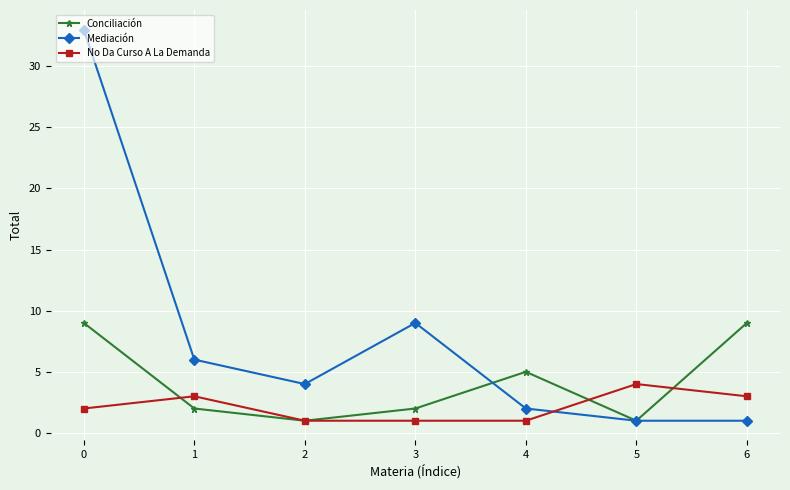

Count the number of categories in the chart.

7